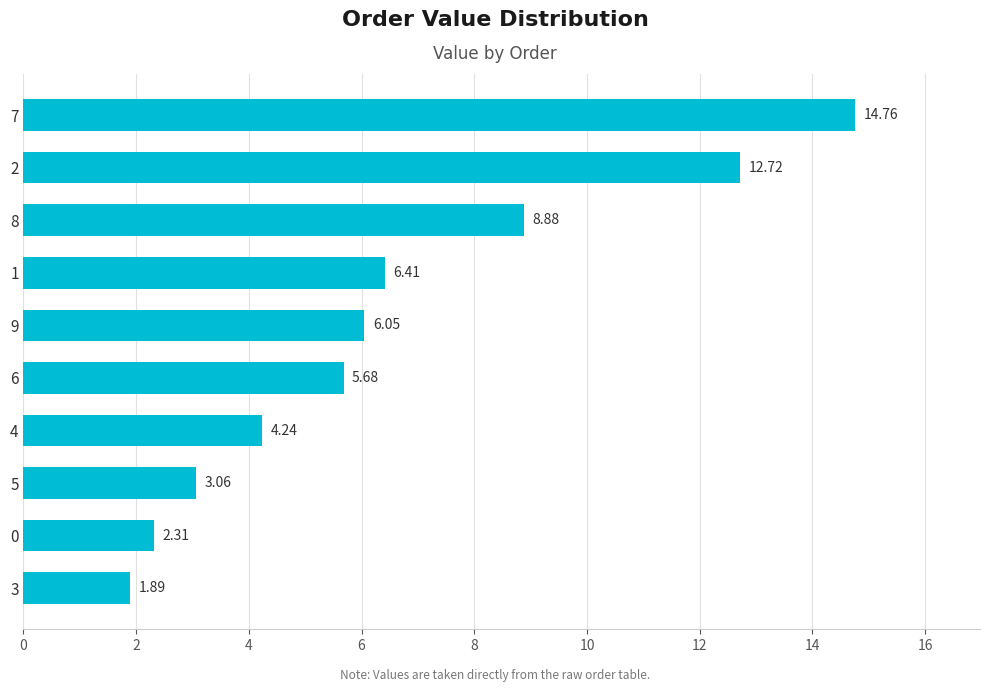

Which has a higher value, 7 or 4?

7